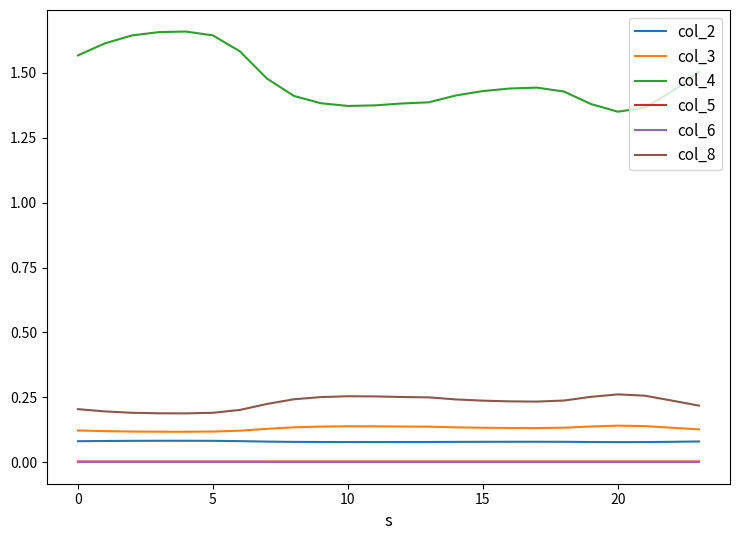

Which series has the largest total across all categories?

col_4